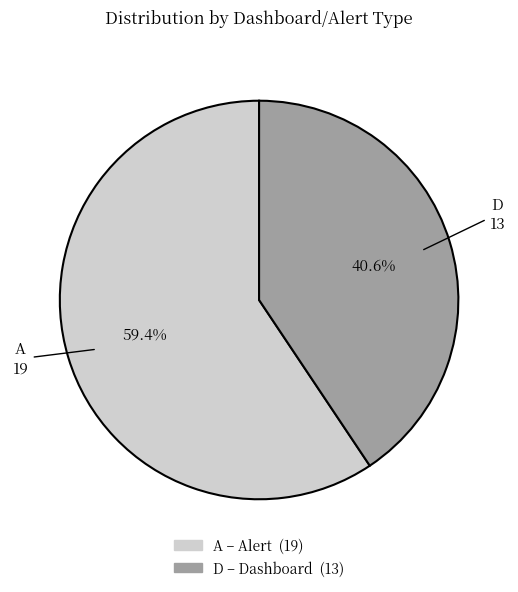

Which category accounts for the majority?

A